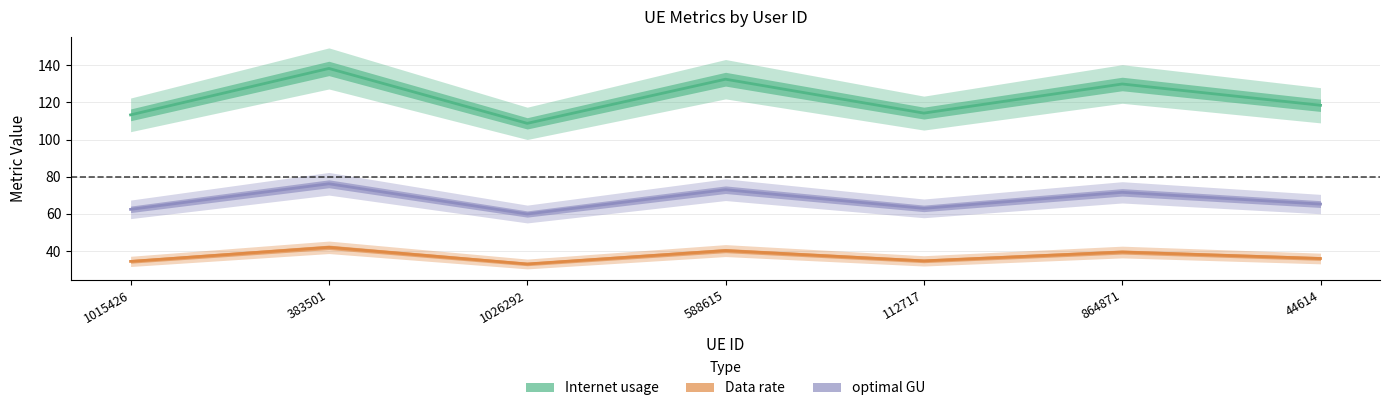

At which category is the sum across all series the highest?

383501